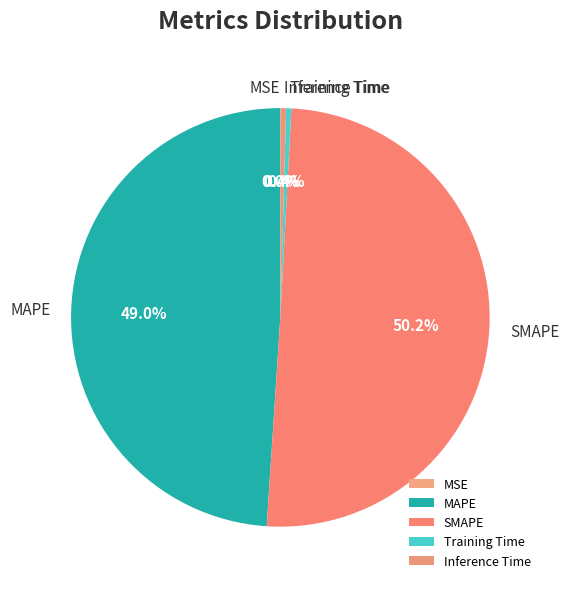

Which has a higher value, SMAPE or Inference Time?

SMAPE